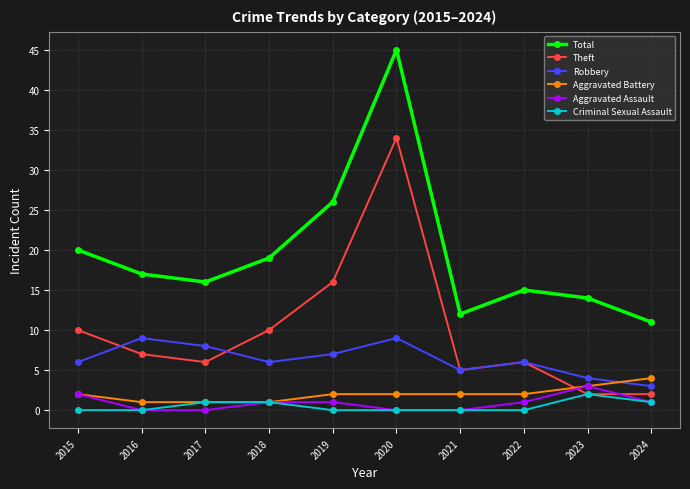

The Theft series shows 9 at 2022. True or false?

False